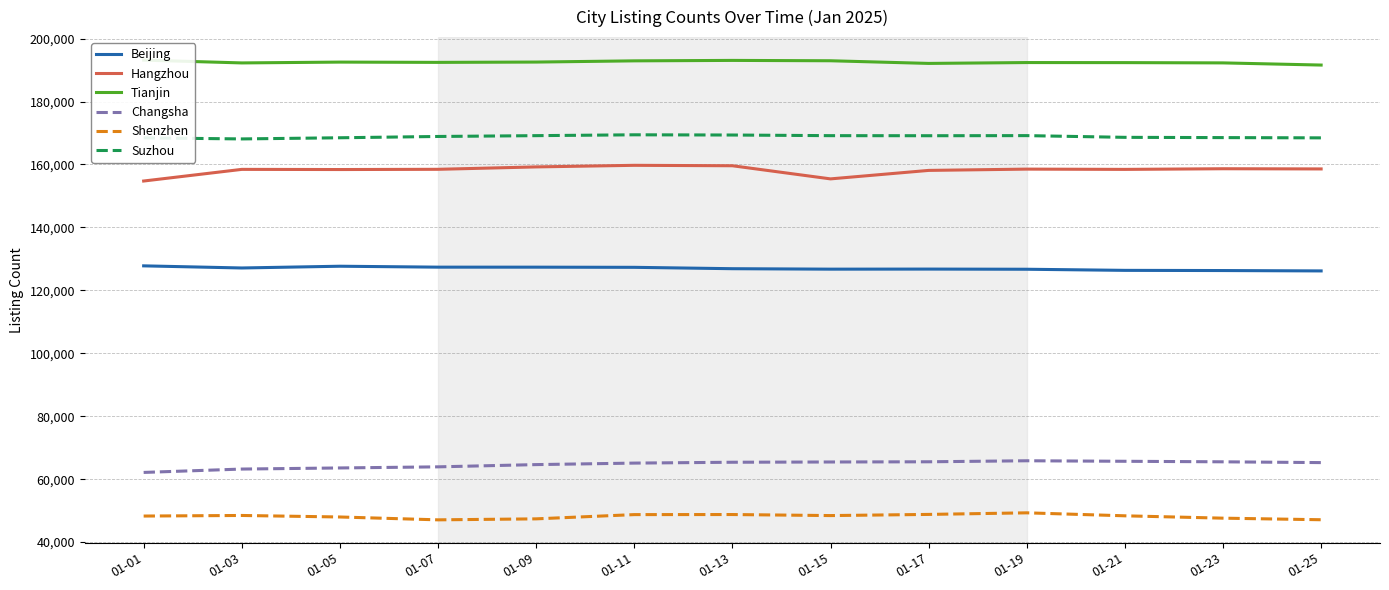

Which category has the highest value in the Suzhou series?

01-11